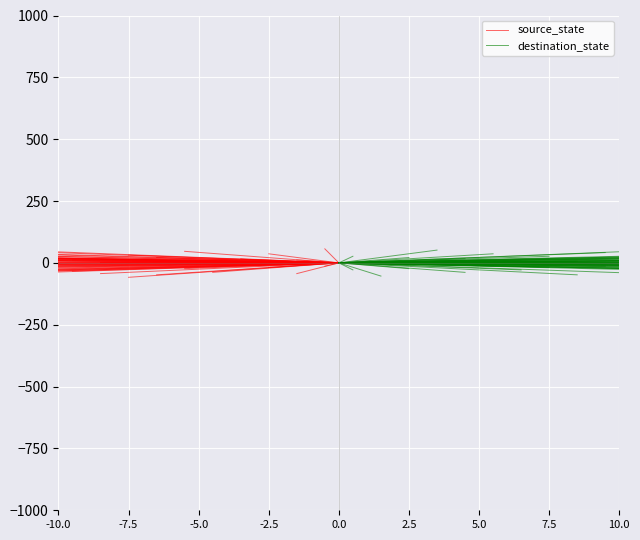

Which series has the largest total across all categories?

source_state